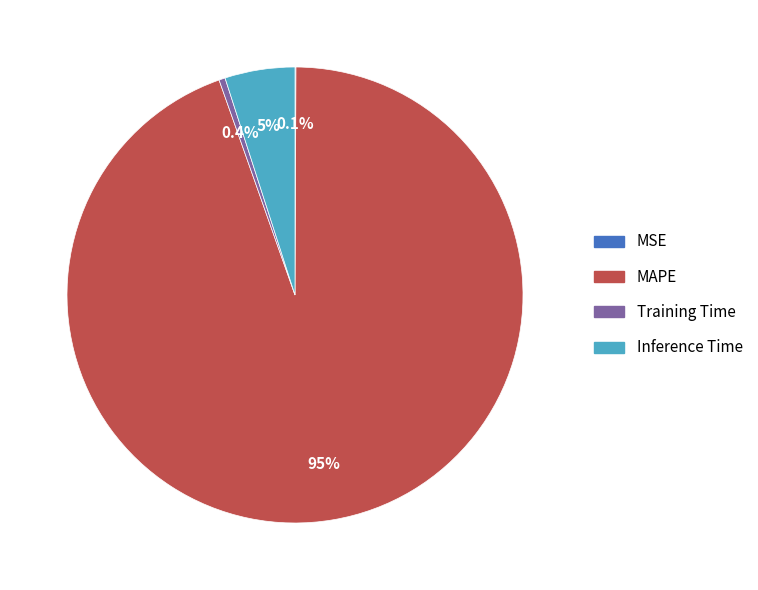

Is there any slice that represents more than half of the pie?

Yes